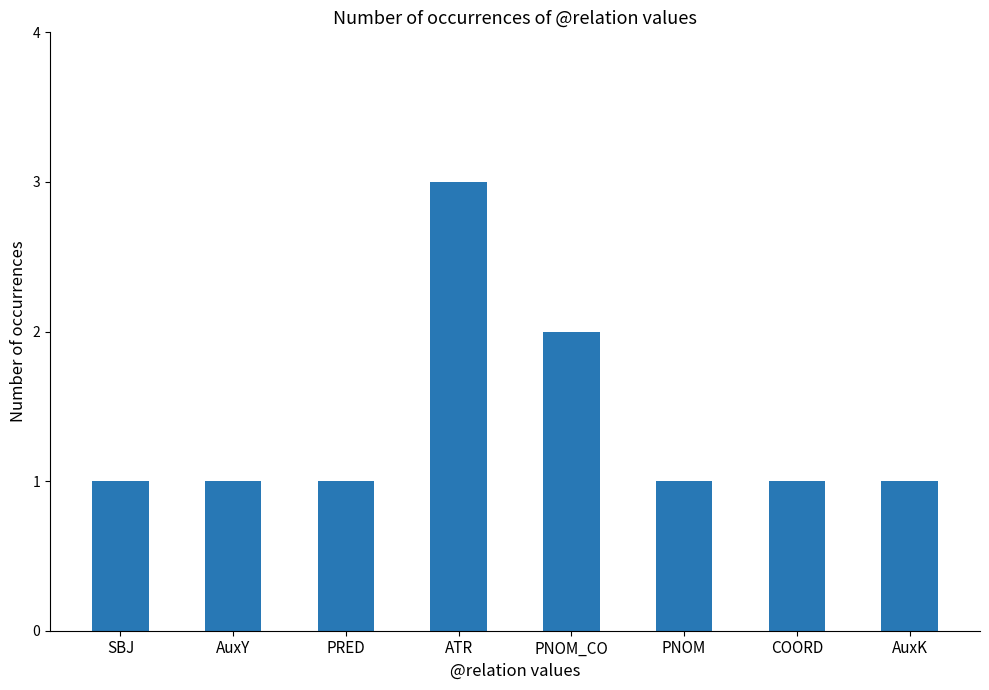

What is the sum of all values?

11